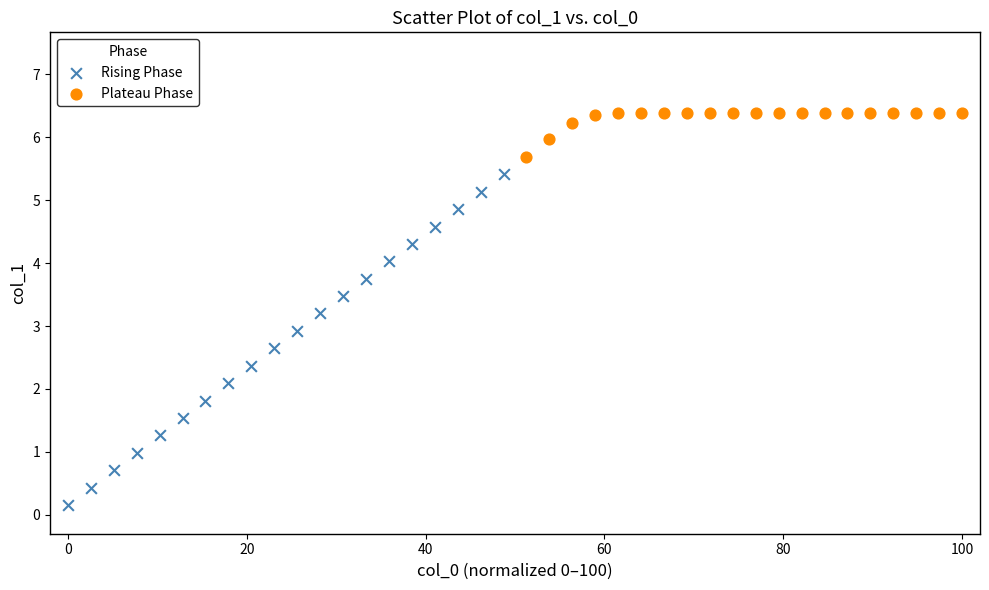

Which series contains the lowest Y value?

Rising Phase